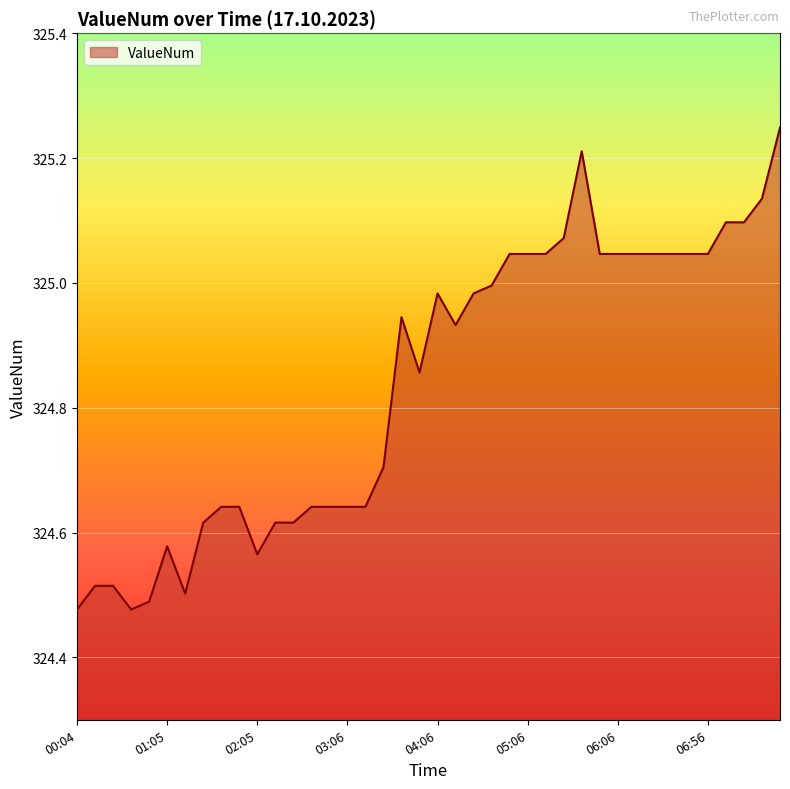

What is the difference between the maximum and minimum values?

0.8